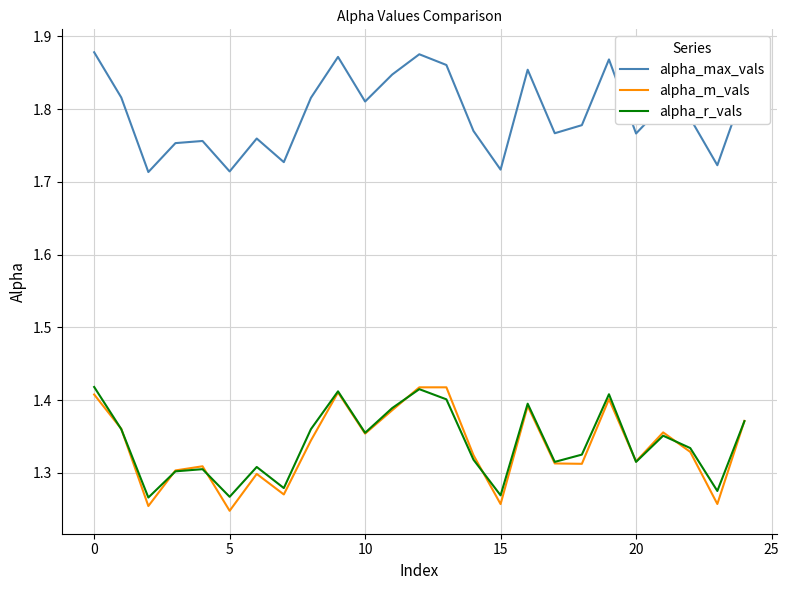

True or false: alpha_m_vals and alpha_max_vals intersect in this chart.

False